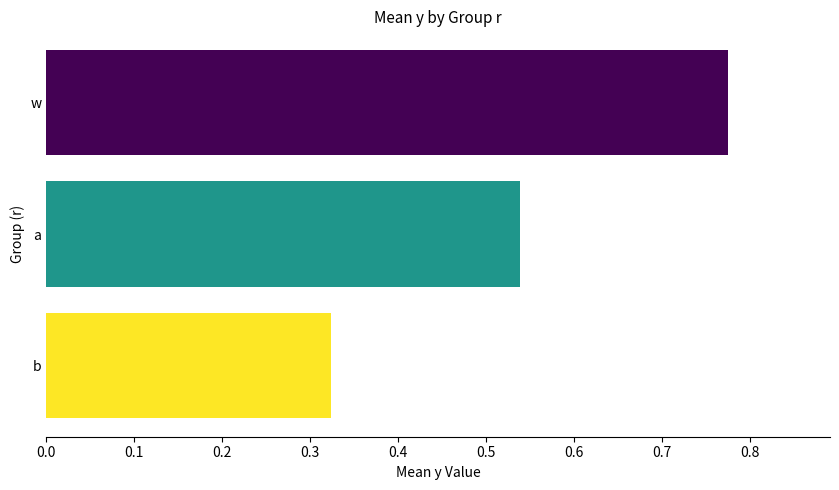

Rank the categories by value from highest to lowest.

w, a, b